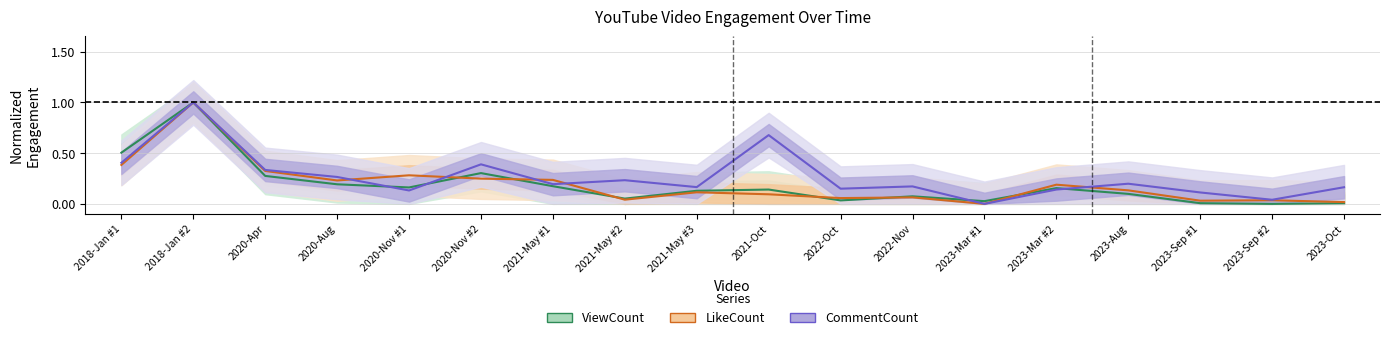

What is the sum of the ViewCount values at 2021-Oct and 2022-Oct?

0.2